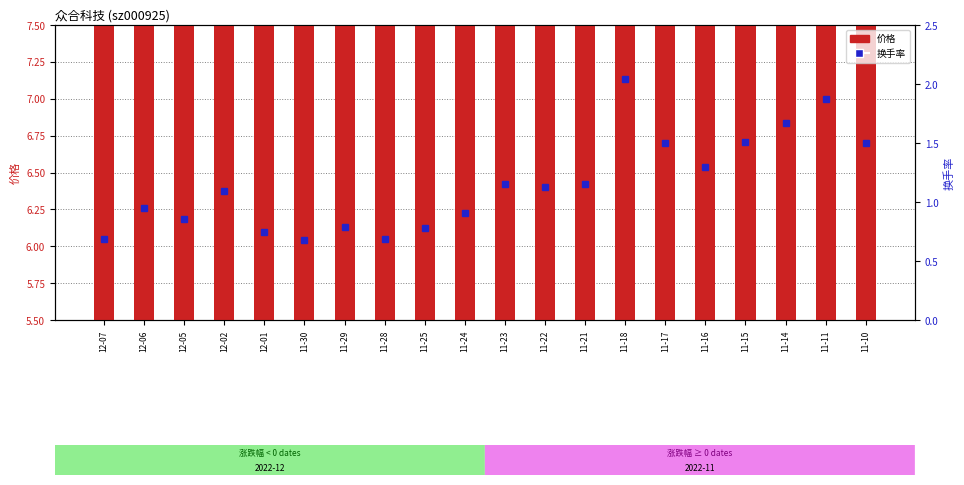

Reading left to right, what are all the values shown in this chart?

价格: 7.4	7.4	7.5	7.5	7.4	7.4	7.4	7.3	7.3	7.4	7.5	7.5	7.7	7.7	7.7	7.6	7.7	7.5	7.6	7.6
换手率: 0.7	0.9	0.9	1.1	0.8	0.7	0.8	0.7	0.8	0.9	1.1	1.1	1.1	2.0	1.5	1.3	1.5	1.7	1.9	1.5